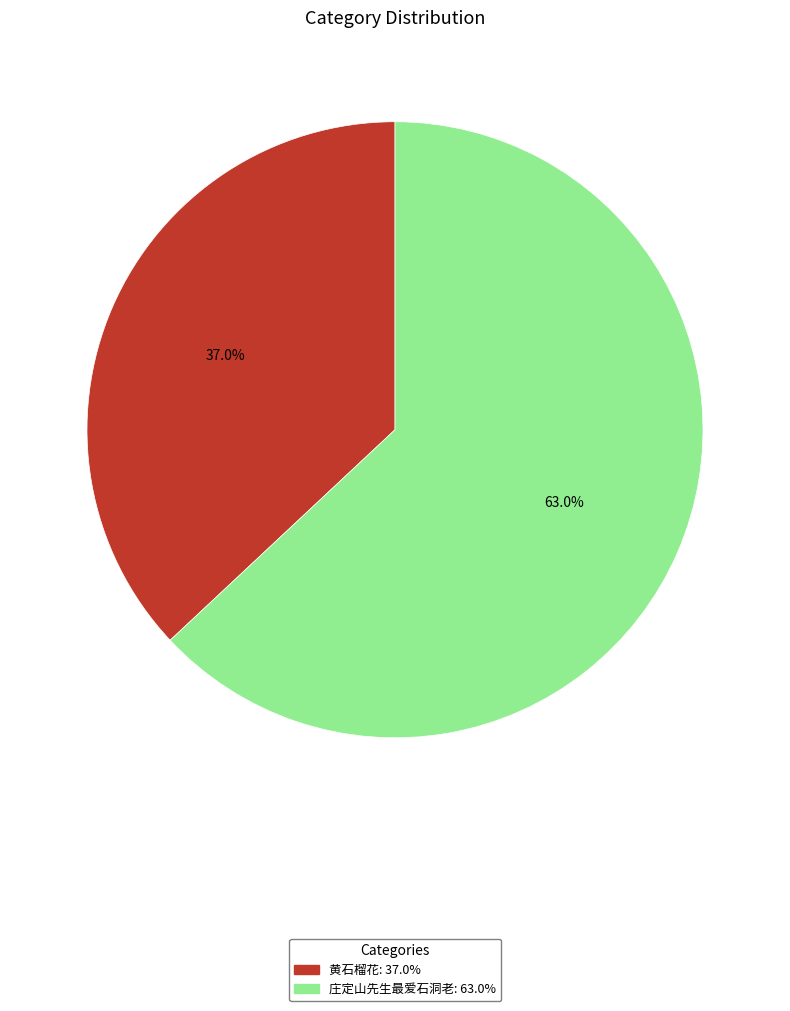

Is there a majority slice in this chart?

Yes